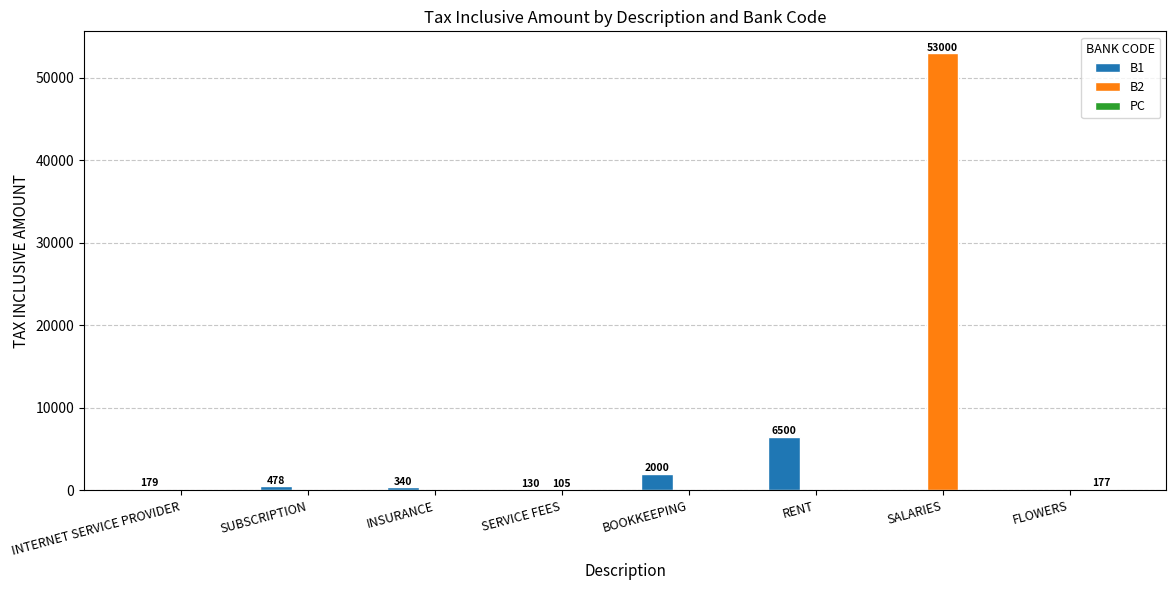

What is the total value across all series at SALARIES?

53000